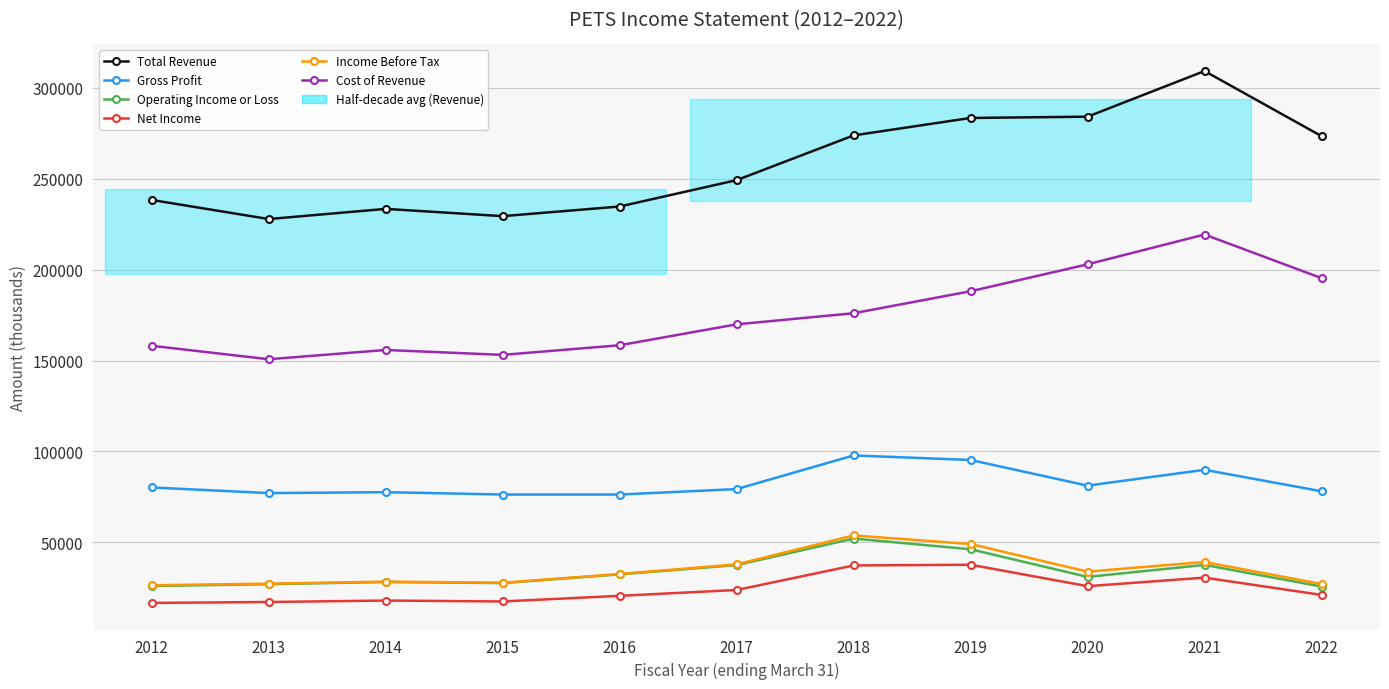

How many distinct data groups are displayed?

6